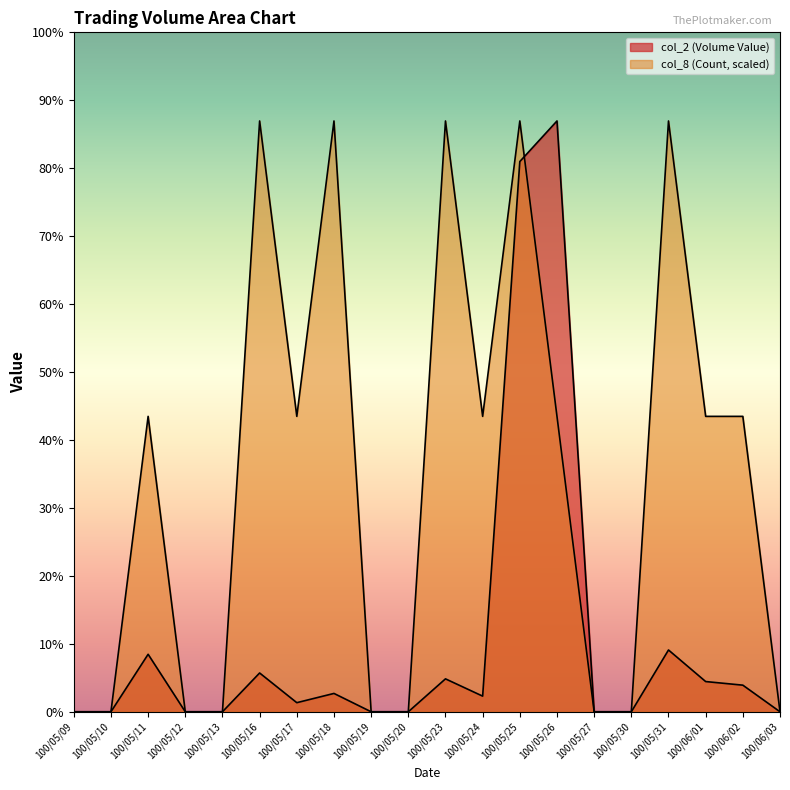

True or false: col_2 (Volume Value) has more than 0 interior local peaks.

True